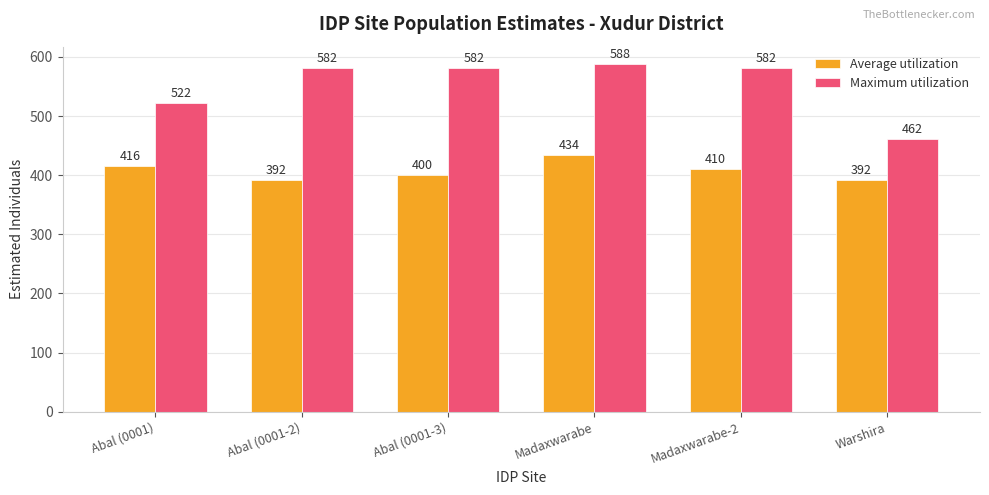

Reading left to right, list all the values displayed in this chart.

Average utilization: 416	392	400	434	410	392
Maximum utilization: 522	582	582	588	582	462